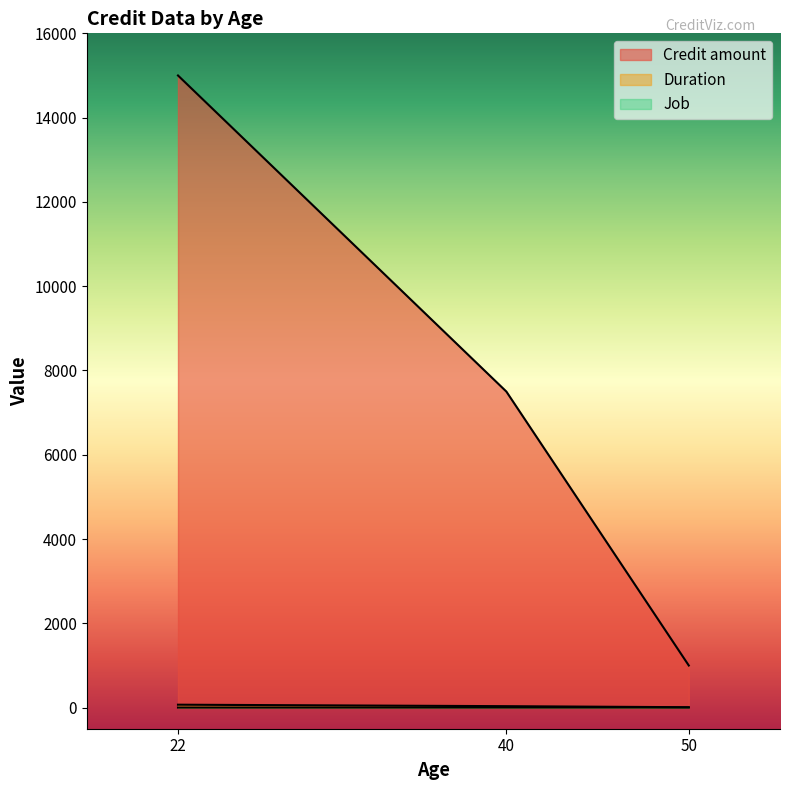

Count the number of categories in the chart.

3